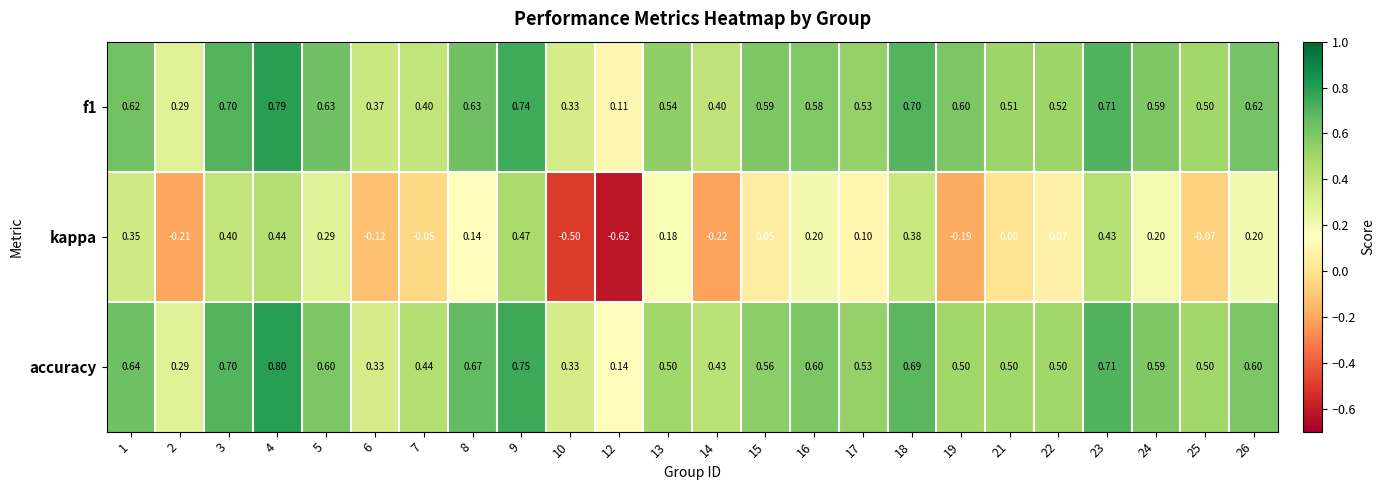

Between 13 and 23, which series saw the biggest shift?

kappa